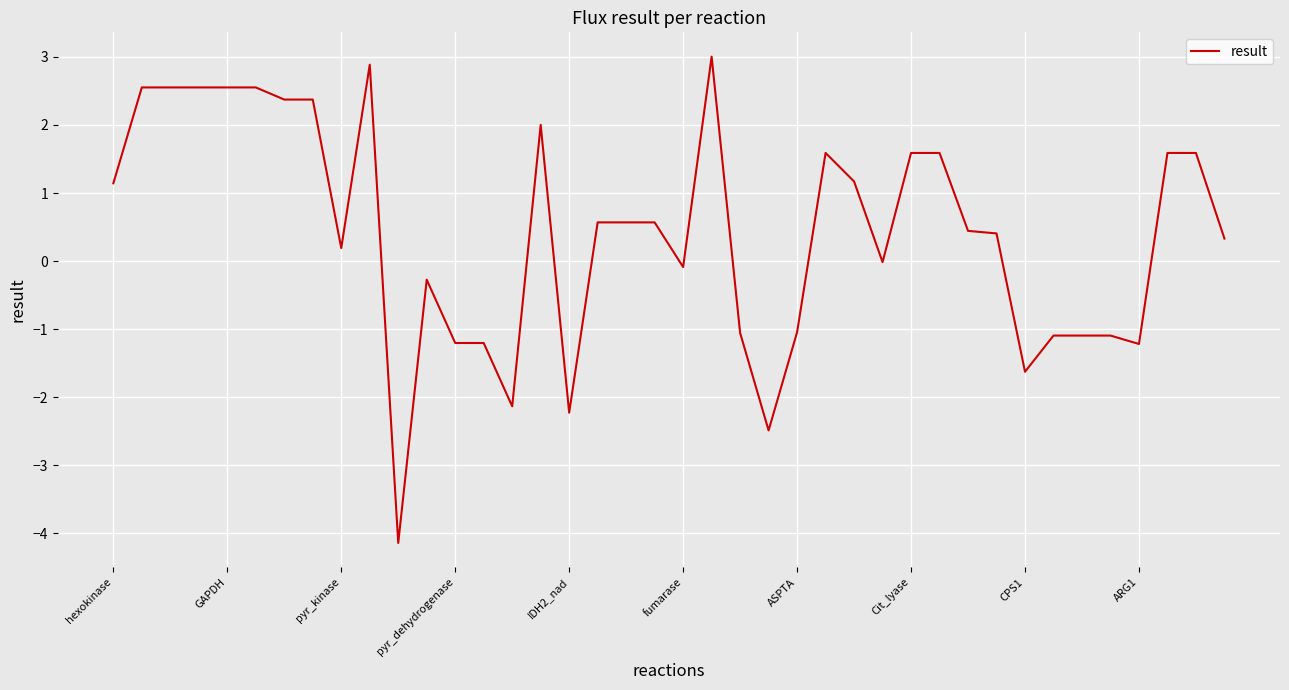

Does the chart have visible grid lines?

Yes